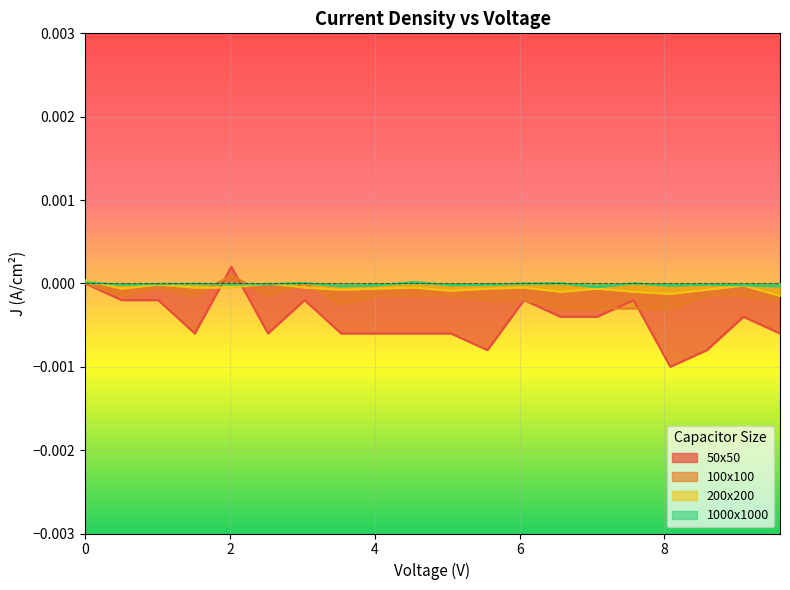

At which category does 100x100 reach its first local valley?

0.505